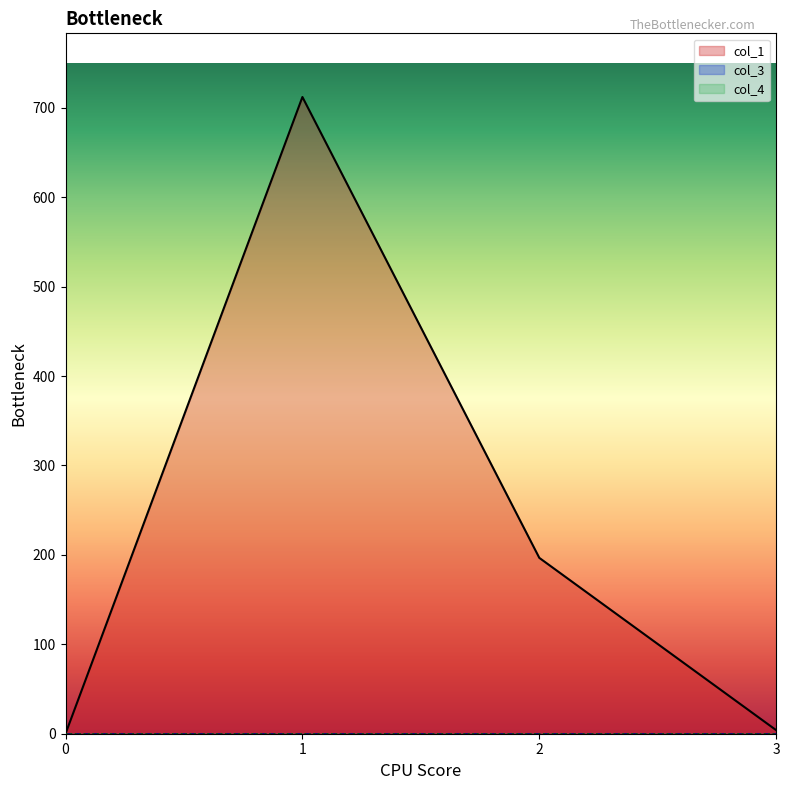

True or false: col_4 and col_1 cross at least once.

False